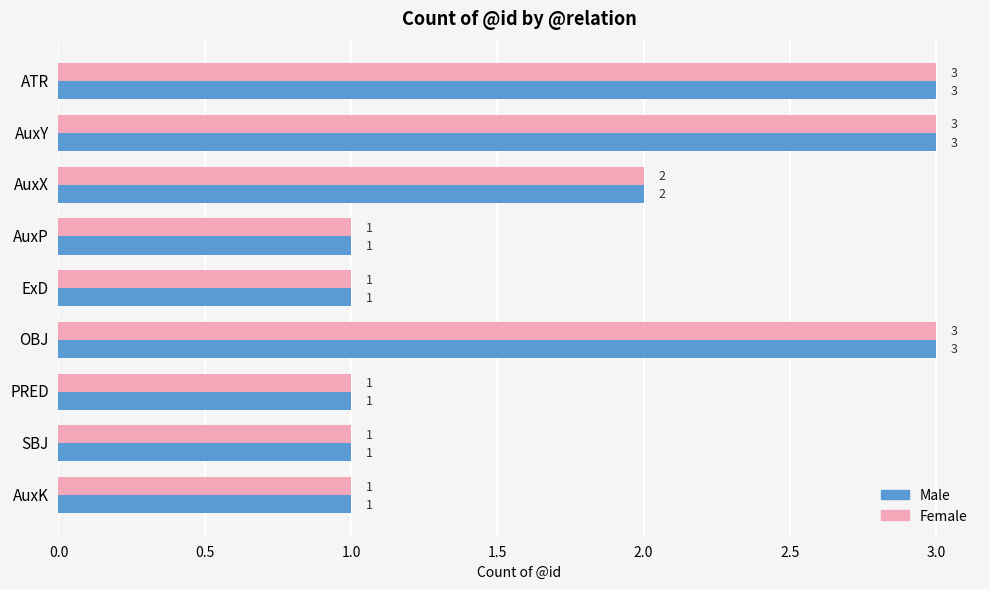

What is the maximum value for Male?

3